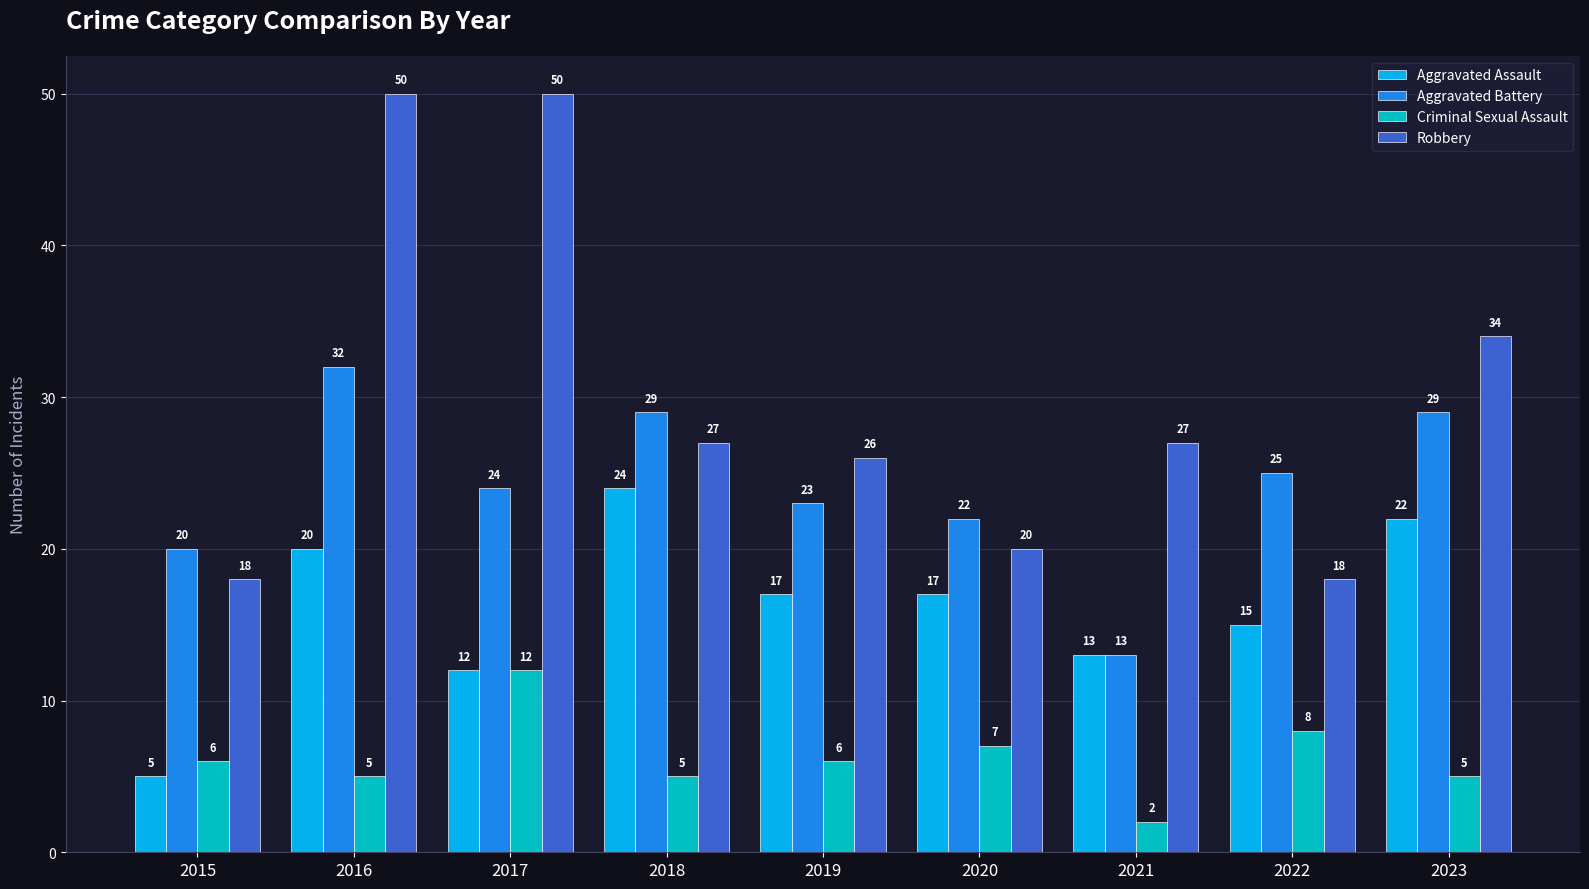

What are all the series names shown in the legend?

Aggravated Assault, Aggravated Battery, Criminal Sexual Assault, Robbery